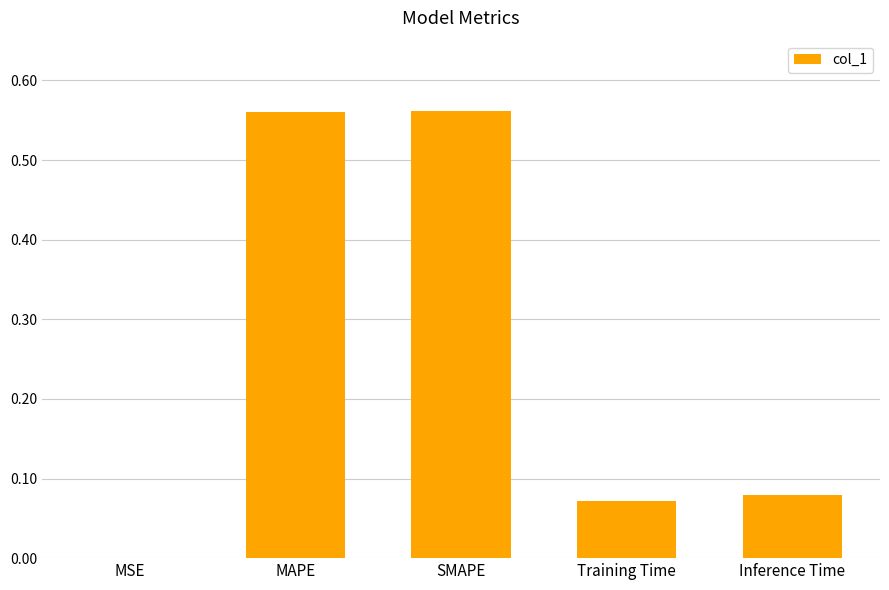

How many series are shown in this chart?

1